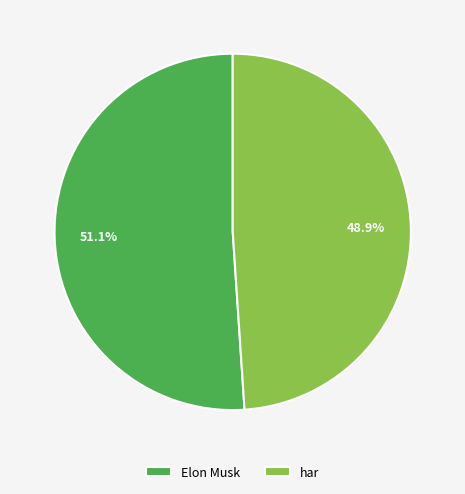

What is the largest slice in the pie chart?

Elon Musk